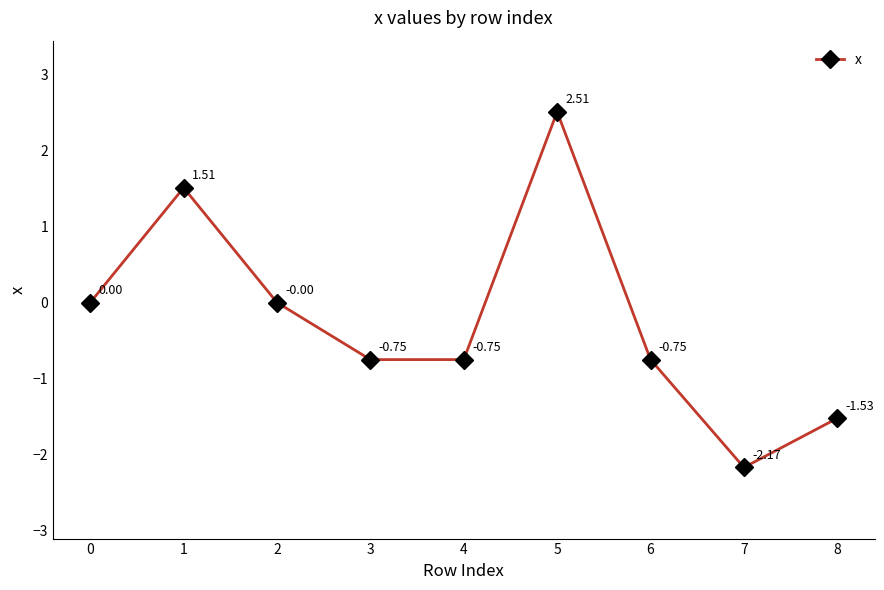

What is the difference between the maximum and second lowest values?

4.0